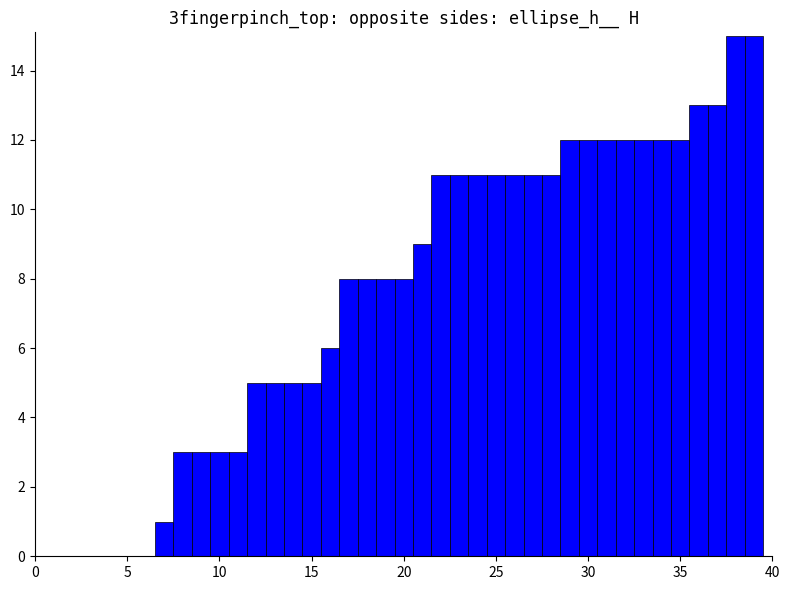

What is the sum of all values?

297